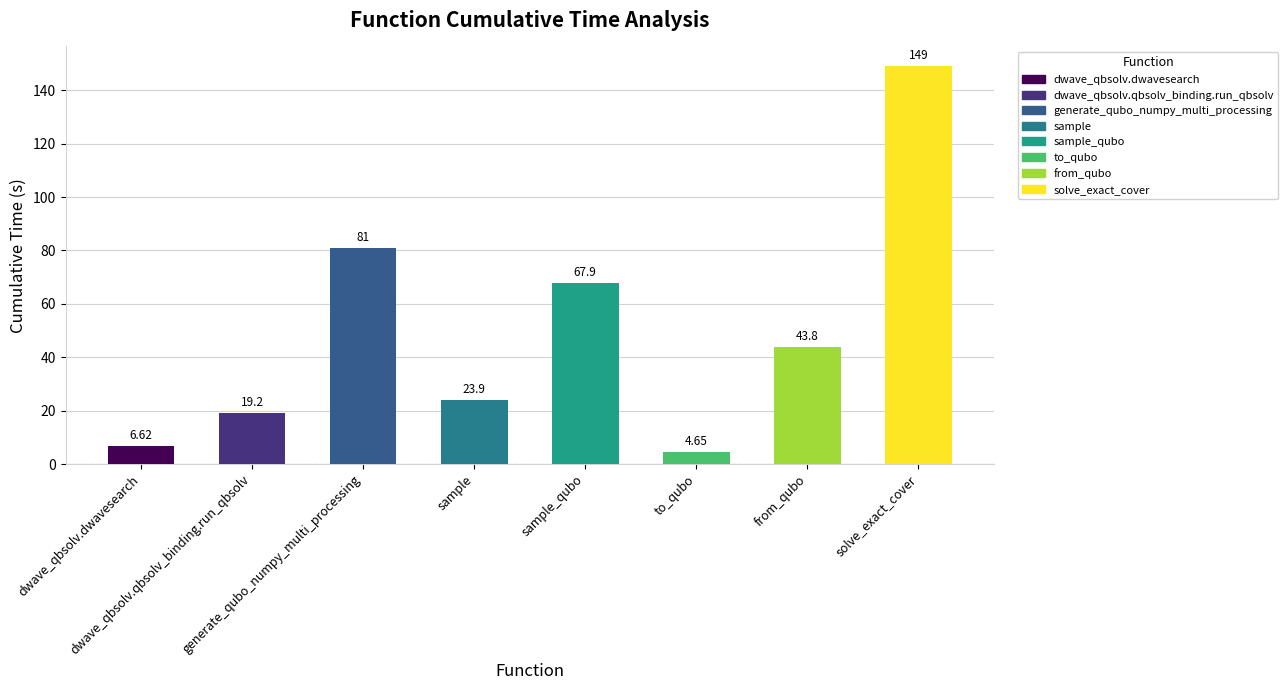

What is the label of the 4th bar from the left?

sample